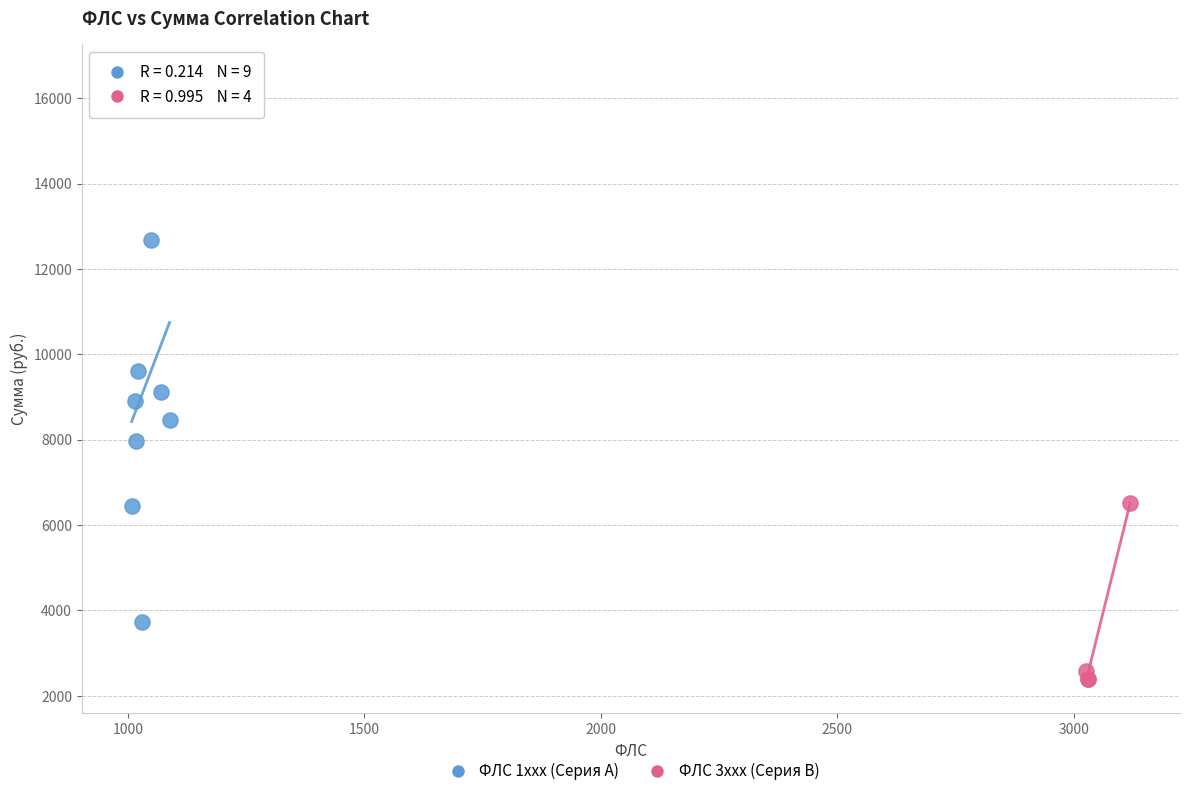

Which series reaches the maximum Y coordinate?

ФЛС 1xxx (Серия A)